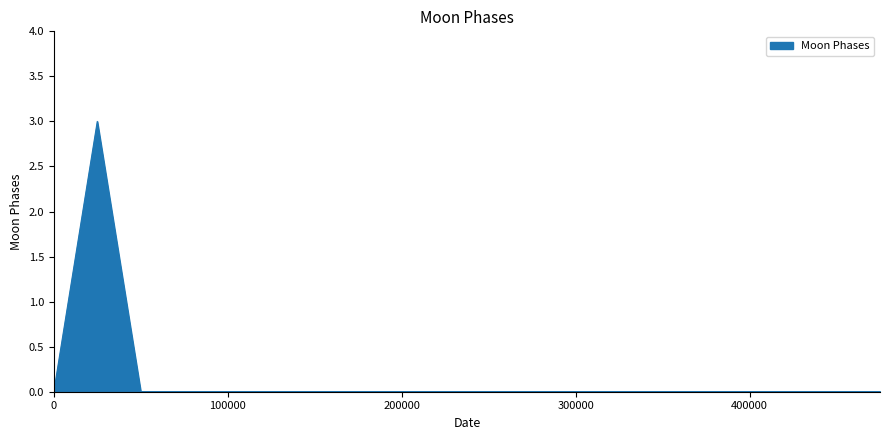

What is the maximum value shown in the chart?

3